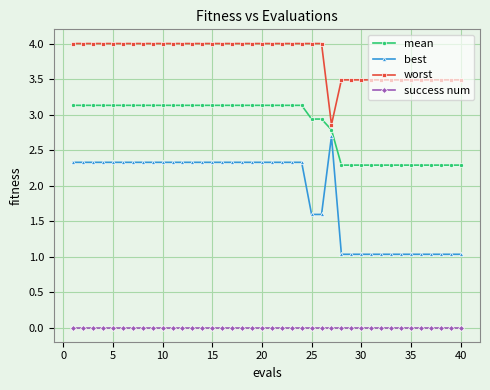

What is the sum of all worst values?

152.2